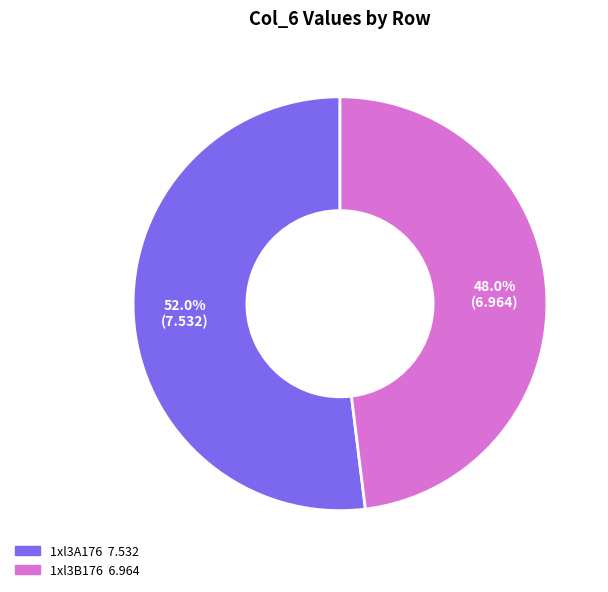

Is it true that 1xl3A176 is 52% of the pie?

True